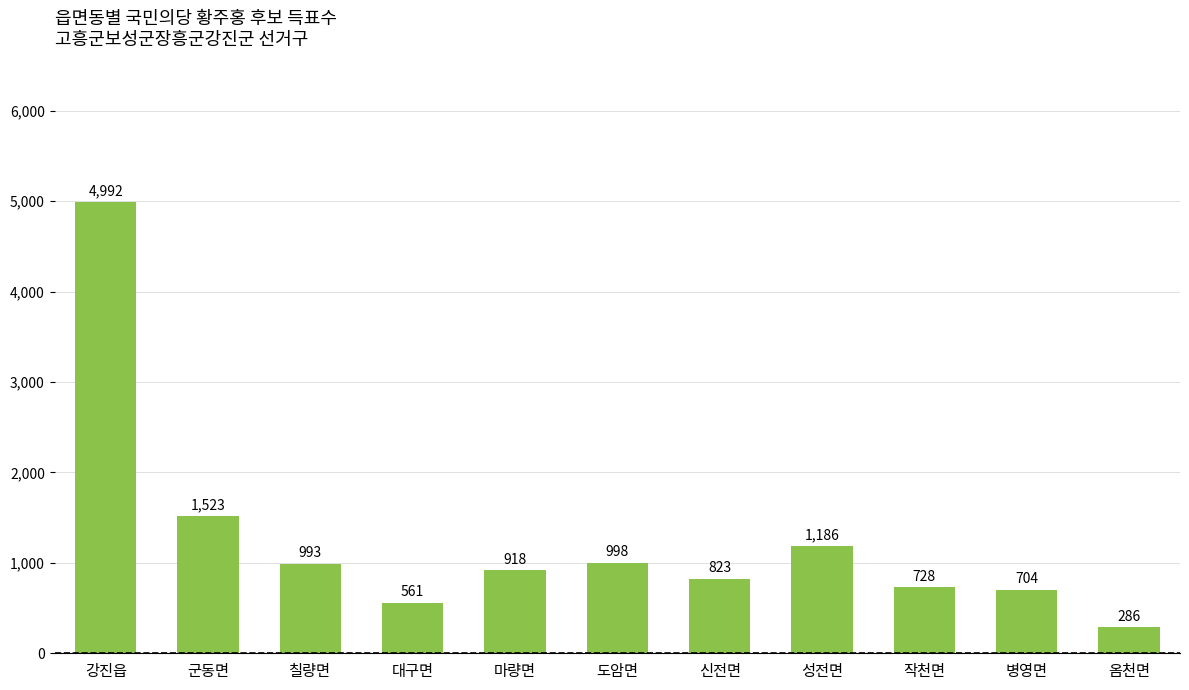

What is the greatest value displayed?

4992